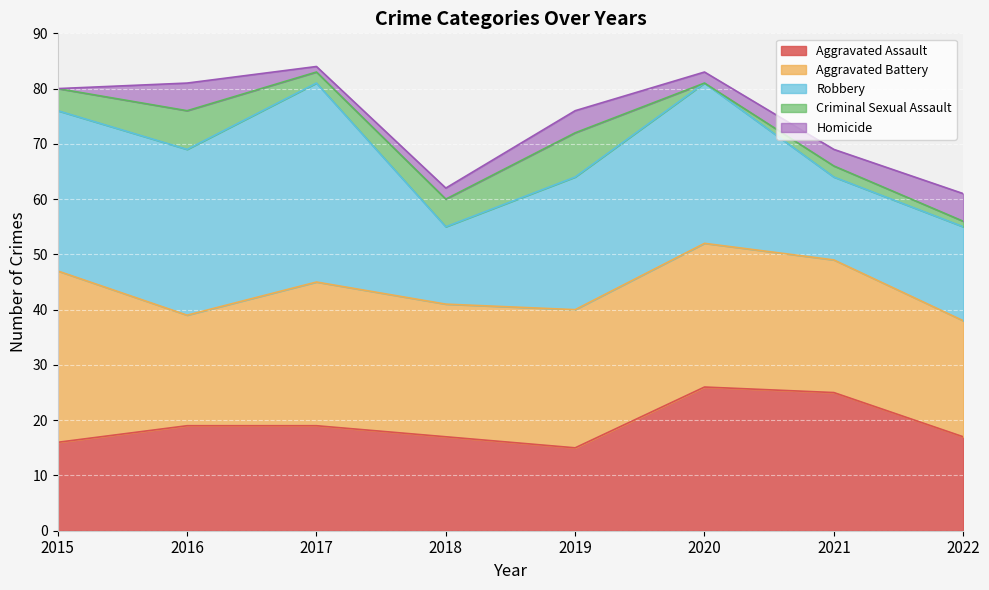

What value does the Homicide series have at 2018?

2